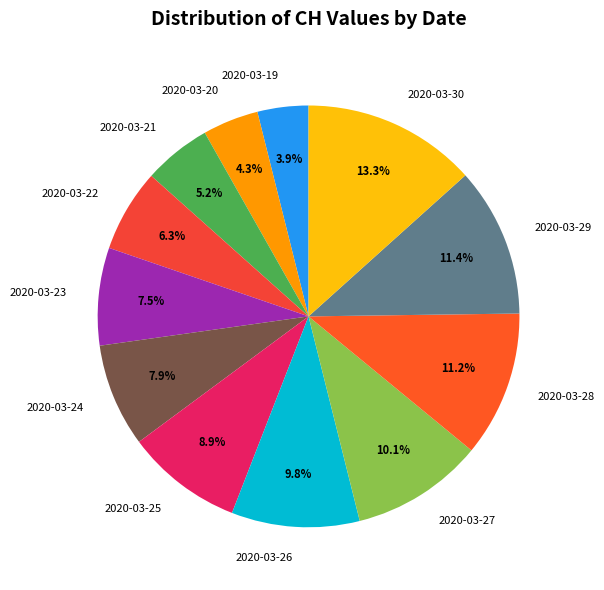

To the nearest percent, what portion does 2020-03-19 represent?

4%